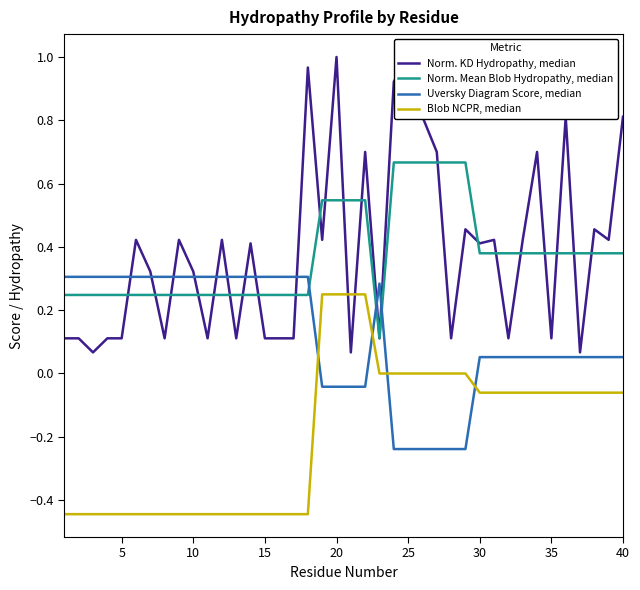

Reading left to right, extract all data points from this chart.

Norm. KD Hydropathy, median: 0.1	0.1	0.1	0.1	0.1	0.4	0.3	0.1	0.4	0.3	0.1	0.4	0.1	0.4	0.1	0.1	0.1	1.0	0.4	1.0	0.1	0.7	0.1	0.9	1.0	0.8	0.7	0.1	0.5	0.4	0.4	0.1	0.4	0.7	0.1	0.8	0.1	0.5	0.4	0.8
Norm. Mean Blob Hydropathy, median: 0.2	0.2	0.2	0.2	0.2	0.2	0.2	0.2	0.2	0.2	0.2	0.2	0.2	0.2	0.2	0.2	0.2	0.2	0.5	0.5	0.5	0.5	0.1	0.7	0.7	0.7	0.7	0.7	0.7	0.4	0.4	0.4	0.4	0.4	0.4	0.4	0.4	0.4	0.4	0.4
Uversky Diagram Score, median: 0.3	0.3	0.3	0.3	0.3	0.3	0.3	0.3	0.3	0.3	0.3	0.3	0.3	0.3	0.3	0.3	0.3	0.3	-0.0	-0.0	-0.0	-0.0	0.3	-0.2	-0.2	-0.2	-0.2	-0.2	-0.2	0.1	0.1	0.1	0.1	0.1	0.1	0.1	0.1	0.1	0.1	0.1
Blob NCPR, median: -0.4	-0.4	-0.4	-0.4	-0.4	-0.4	-0.4	-0.4	-0.4	-0.4	-0.4	-0.4	-0.4	-0.4	-0.4	-0.4	-0.4	-0.4	0.2	0.2	0.2	0.2	0.0	0.0	0.0	0.0	0.0	0.0	0.0	-0.1	-0.1	-0.1	-0.1	-0.1	-0.1	-0.1	-0.1	-0.1	-0.1	-0.1